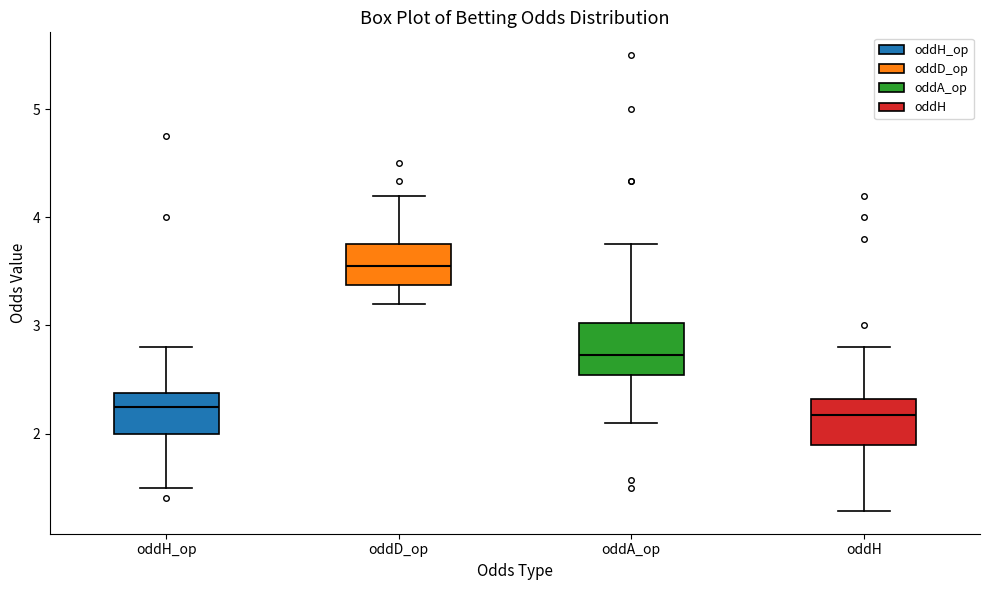

Which box has the highest median line?

oddD_op